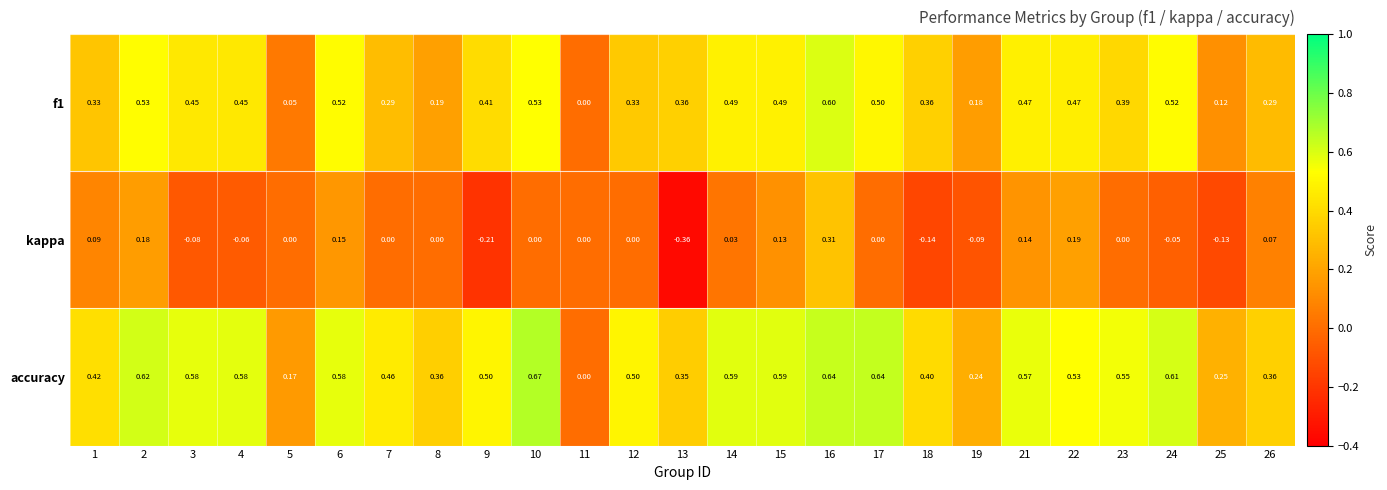

Is the value of kappa at 17 greater than the value of accuracy at 4?

No